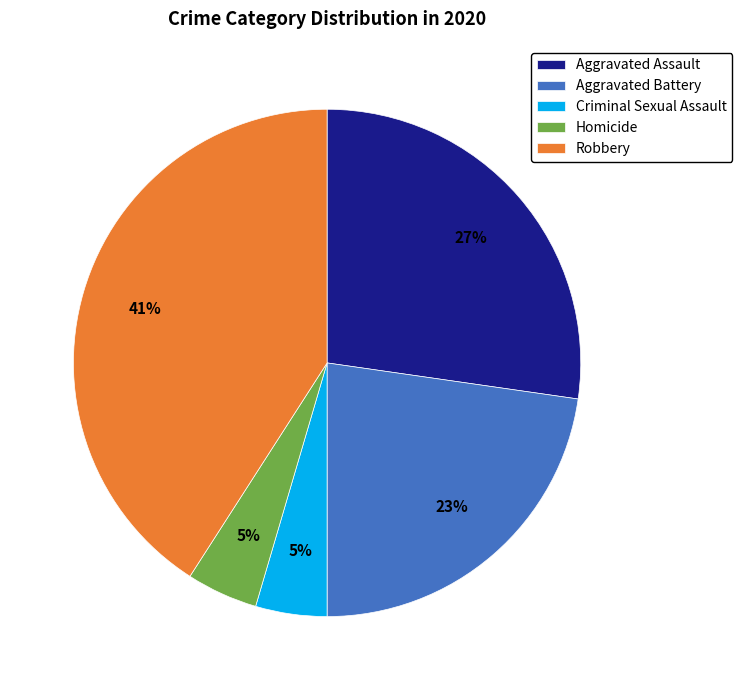

What is the largest slice in the pie chart?

Robbery